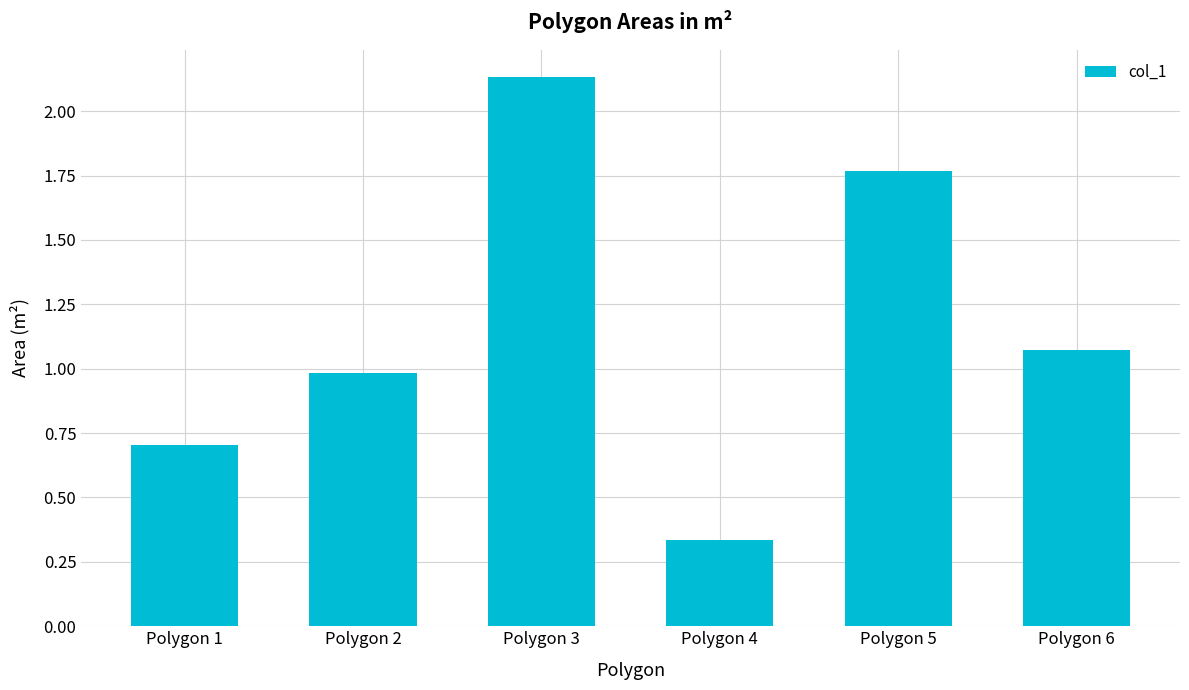

Rank the categories by value from lowest to highest.

Polygon 4, Polygon 1, Polygon 2, Polygon 6, Polygon 5, Polygon 3